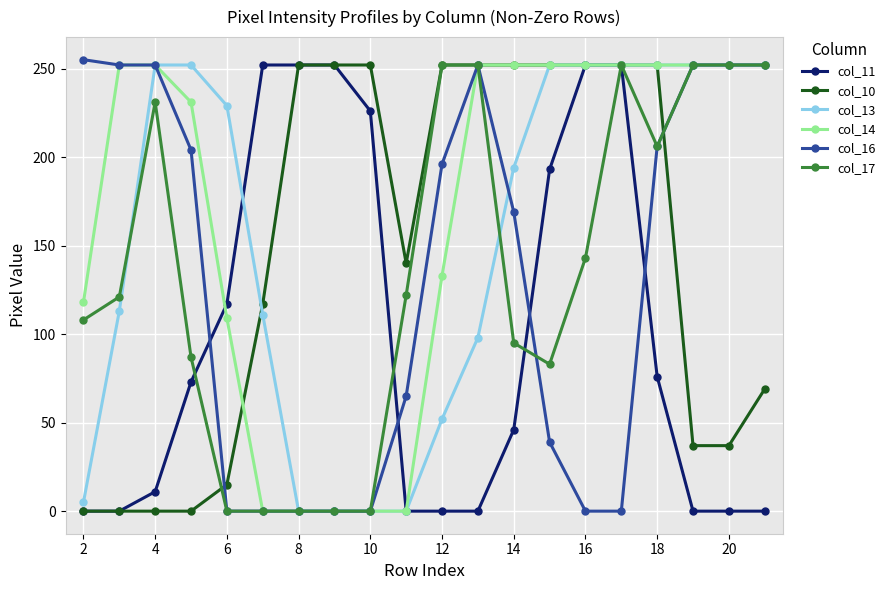

What is the value of the col_17 point at the 2nd from the left?

121